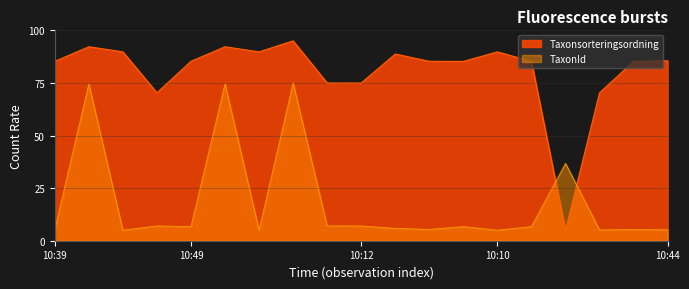

Which series ends up on top after the final intersection of TaxonId and Taxonsorteringsordning?

Taxonsorteringsordning